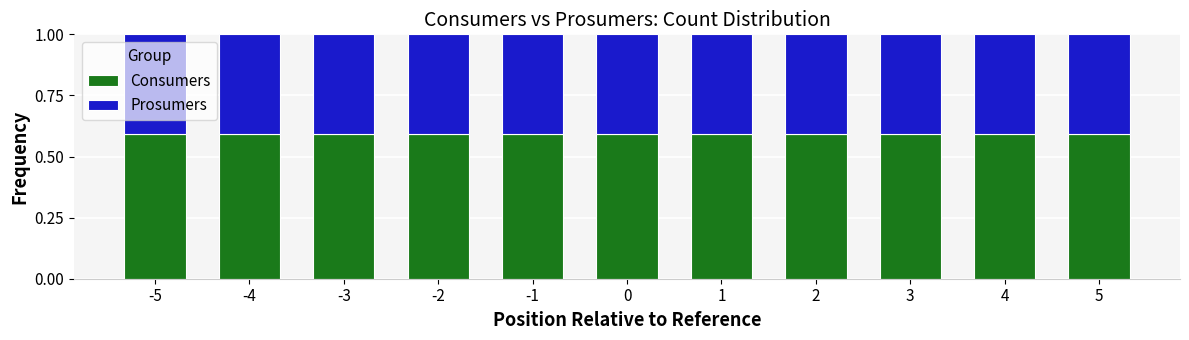

Is it true that Consumers equals 0.6 at -3?

True